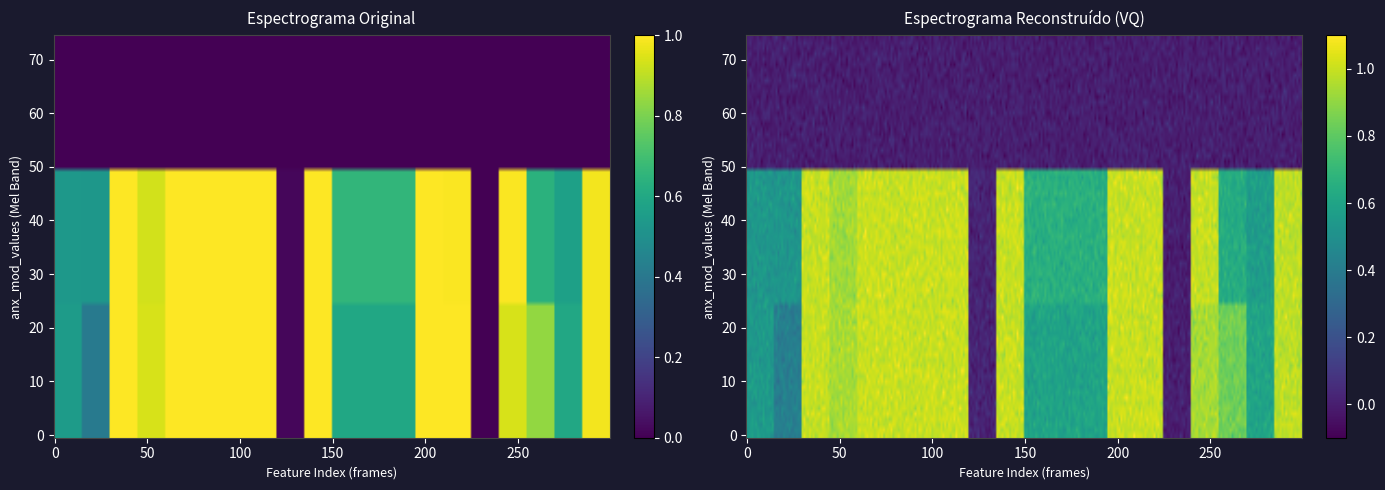

What is the difference between the maximum and minimum values in the anx_mod=1 series?

1.0